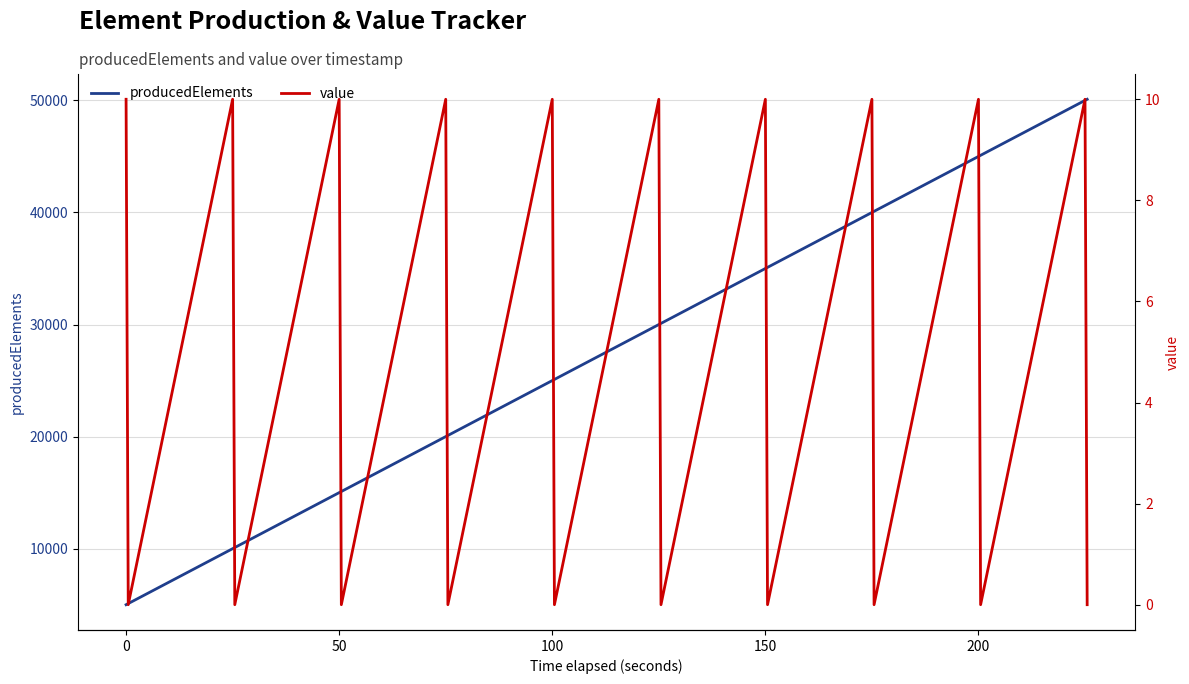

The value of producedElements at 100 is 12723. True or false?

False